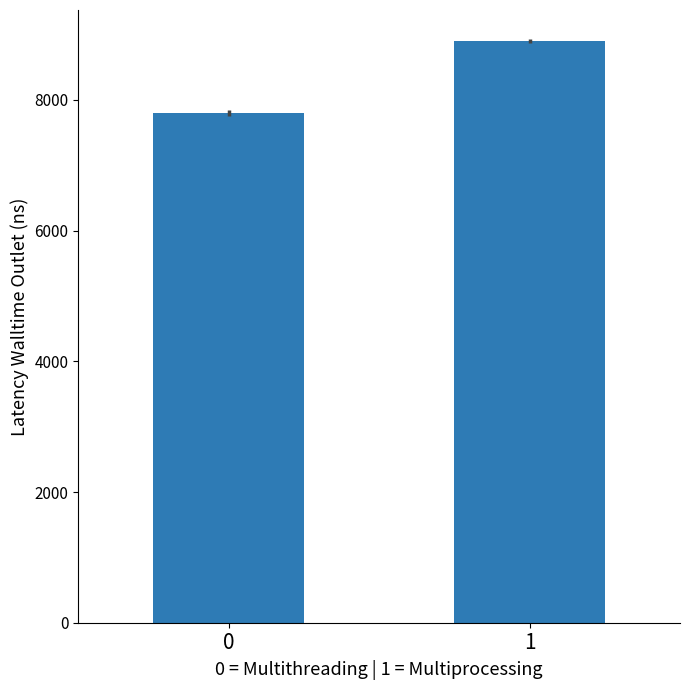

Does the chart contain stacked bars?

No